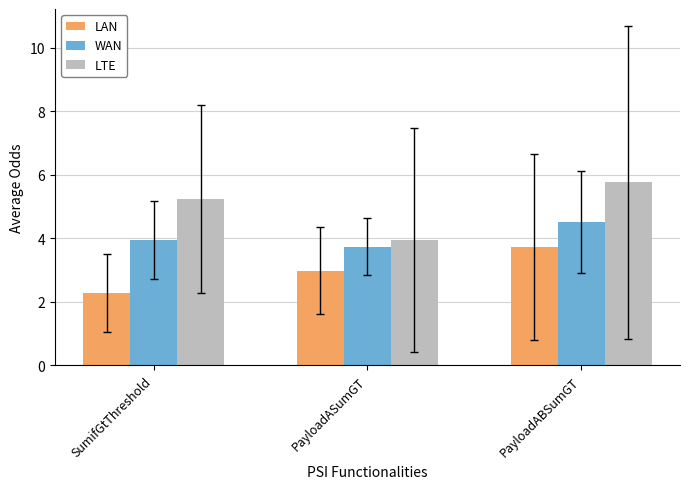

At which category is the sum across all series the highest?

PayloadABSumGT